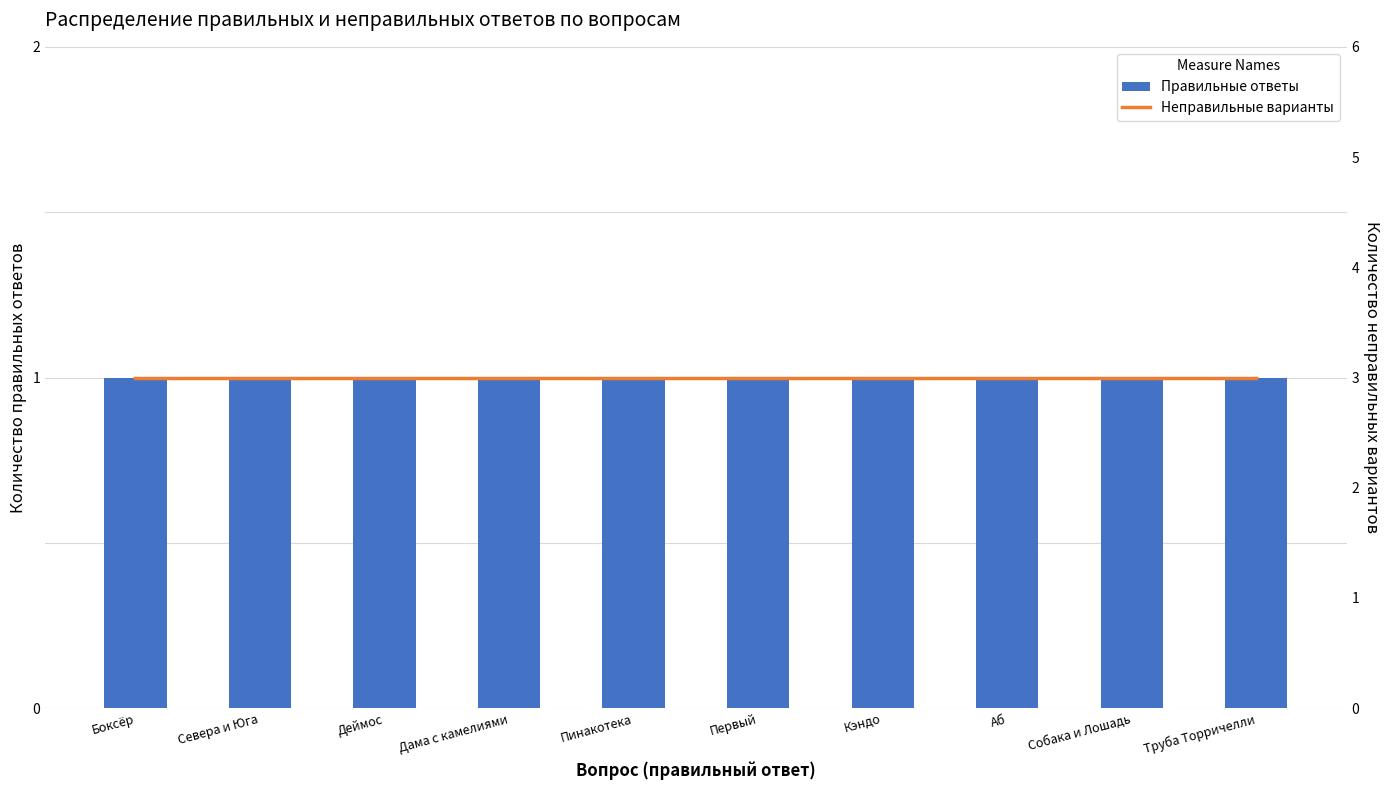

Which series has the widest spread of values?

Правильные ответы